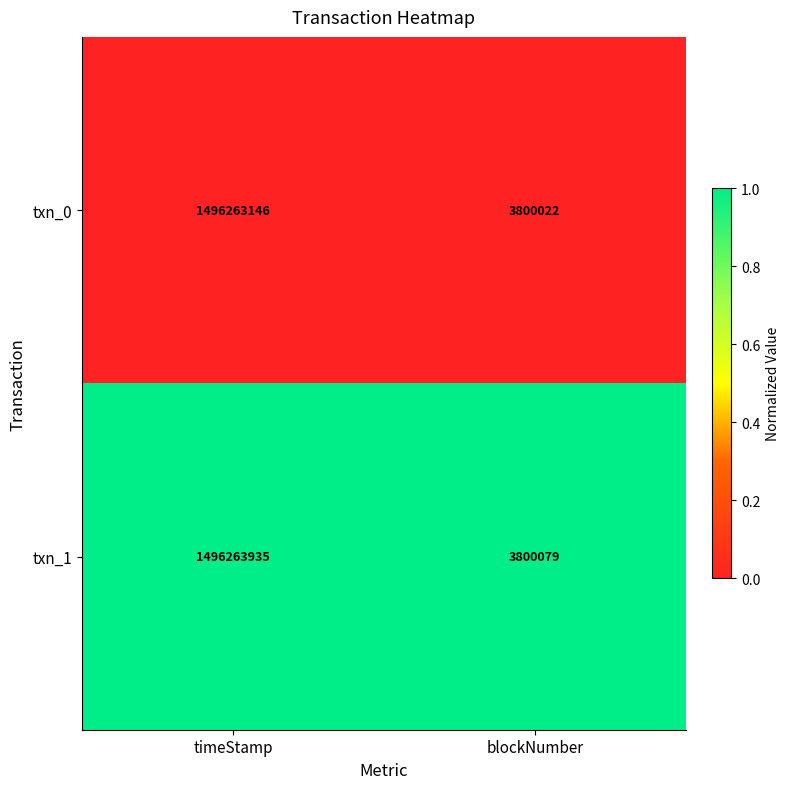

Which series has the largest total across all categories?

txn_1